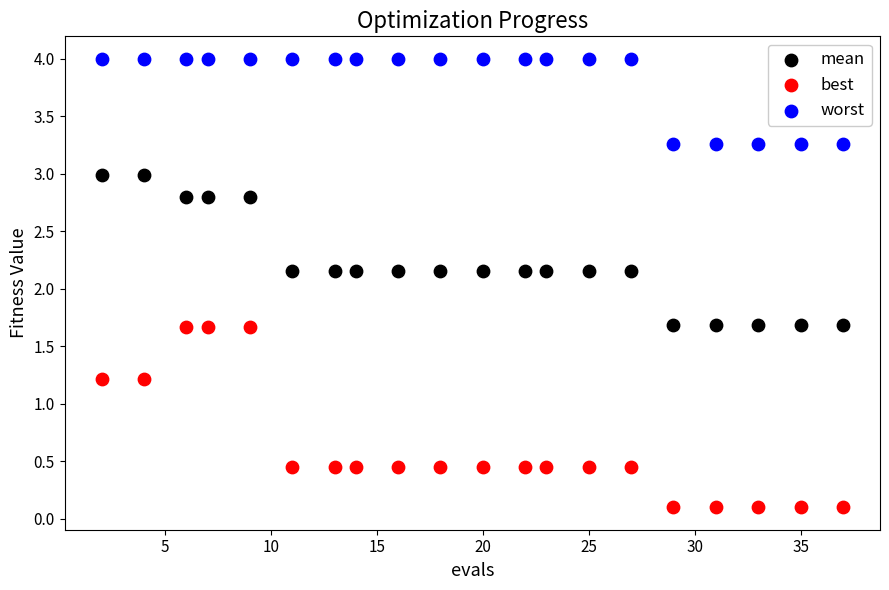

Across all data points, what is the range of X values (max minus min)?

35.0